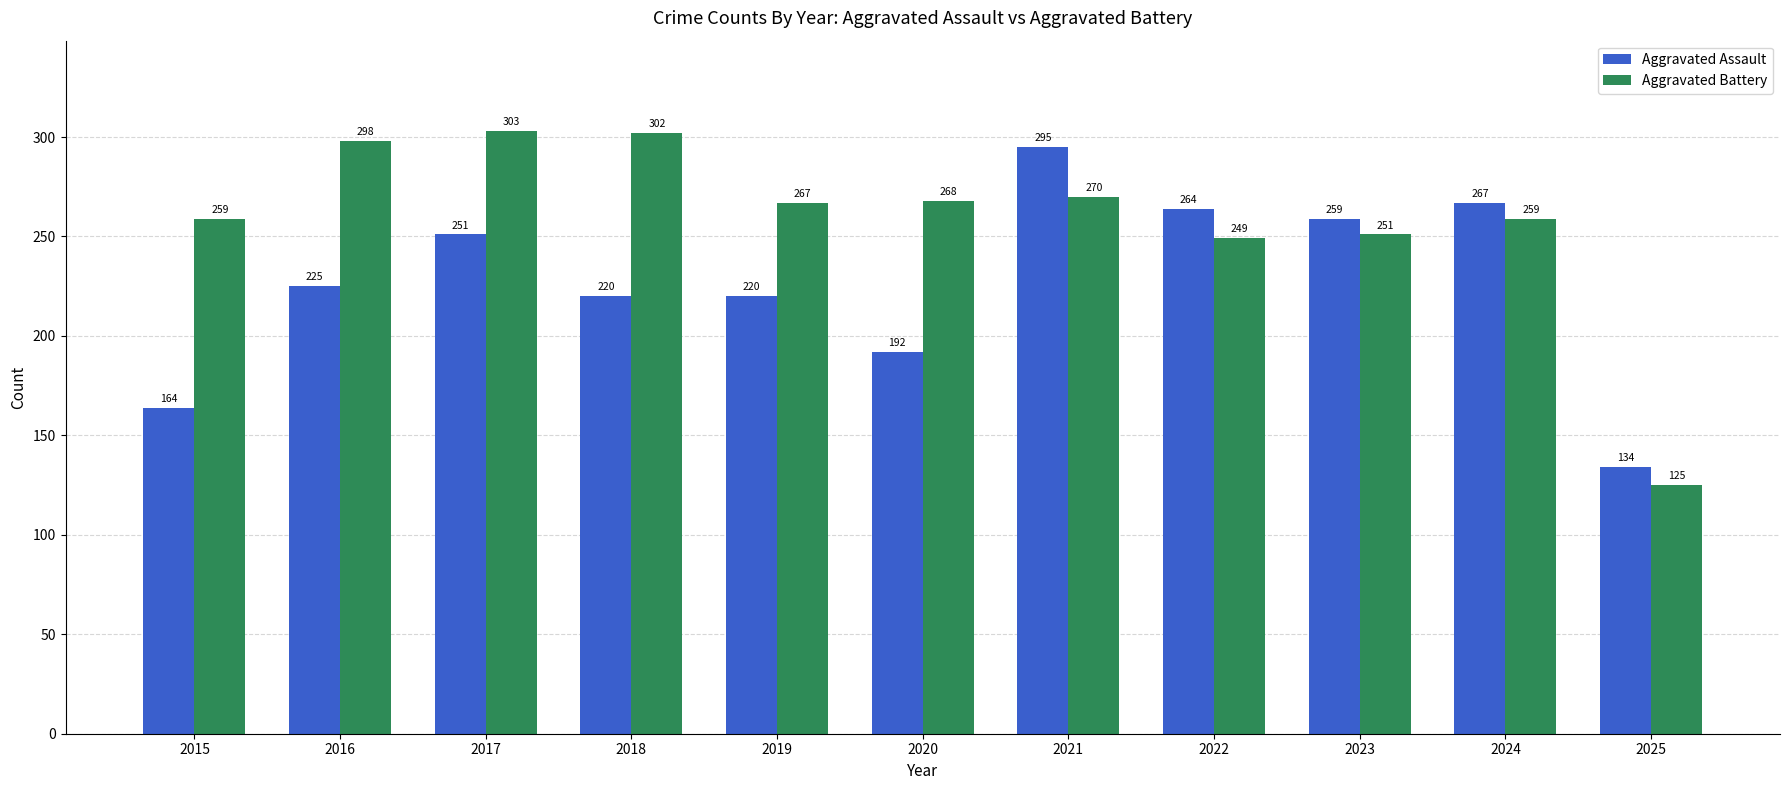

How many series are shown in this chart?

2